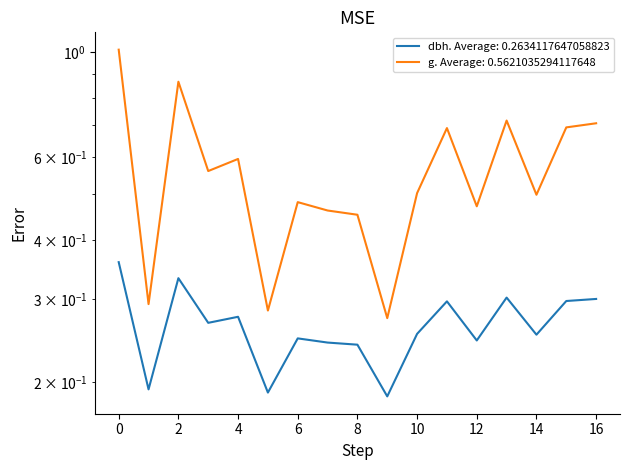

In dbh, how many points are higher than both neighbors (excluding endpoints)?

5